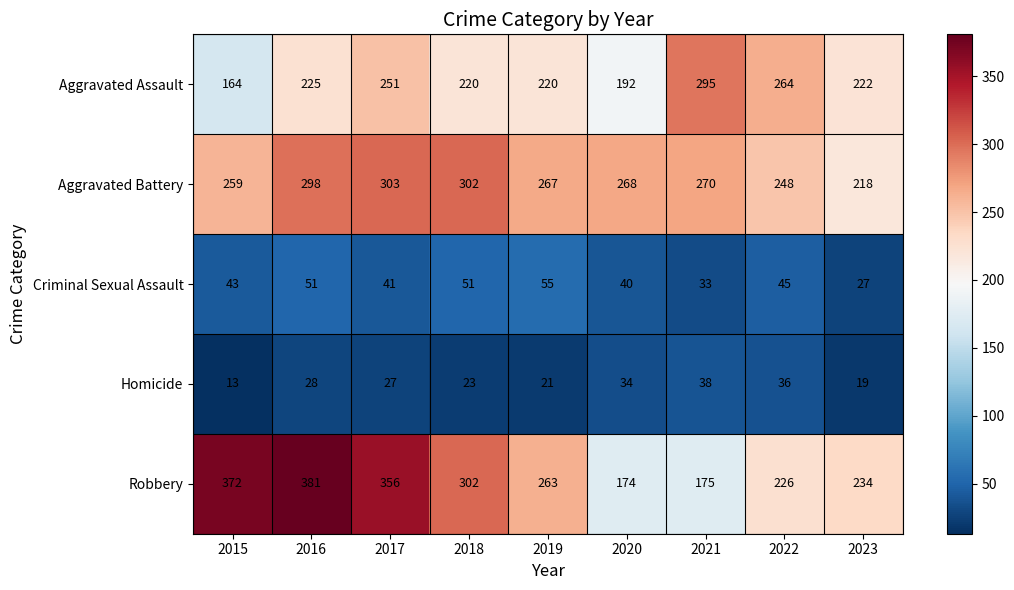

At which category is the sum across all series the highest?

2016